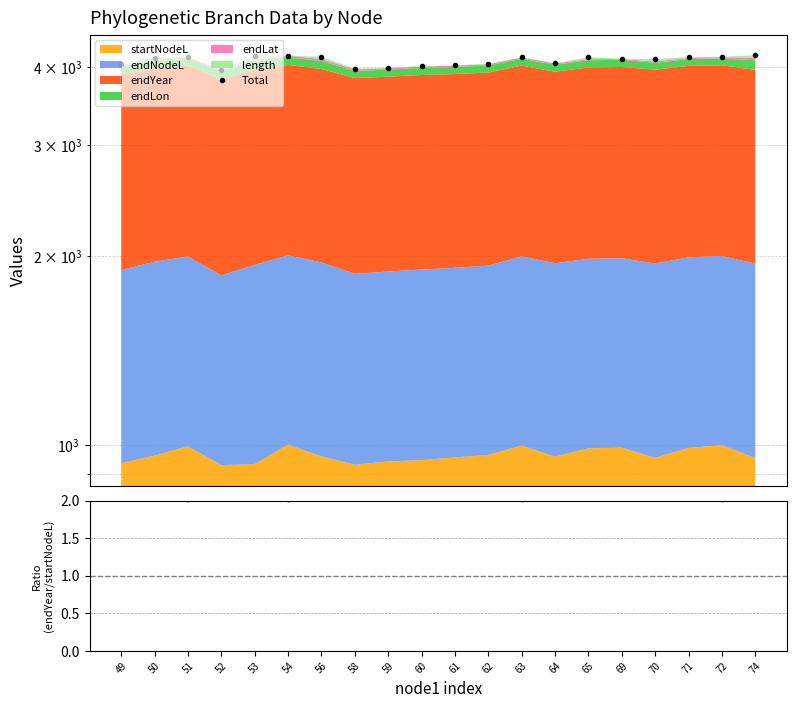

Is the value of Total at 49 greater than the value of endYear/startNodeL at 61?

Yes